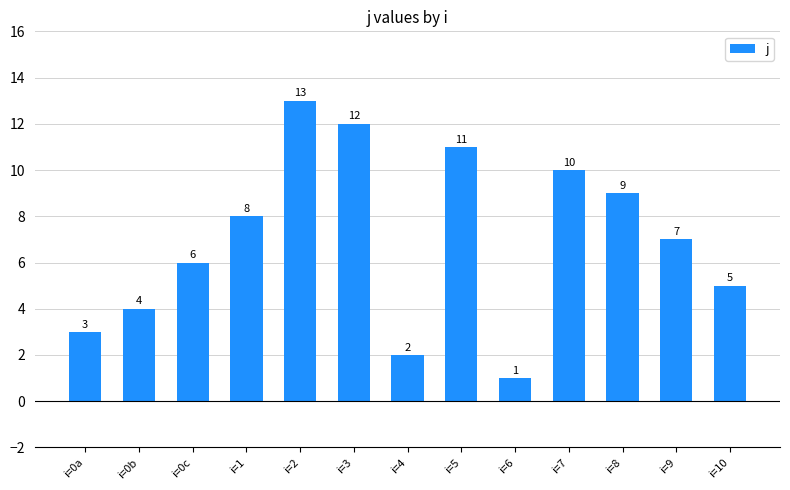

What is the difference between the maximum and second lowest values?

11